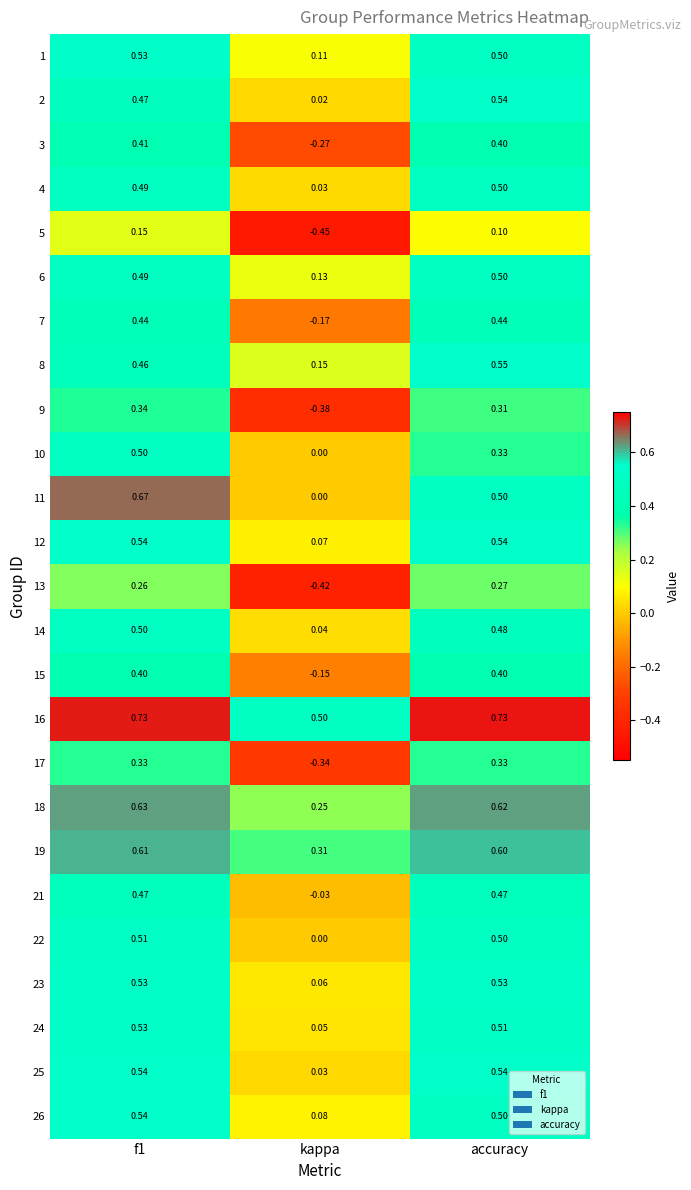

At which label is 19 closest to 0?

kappa